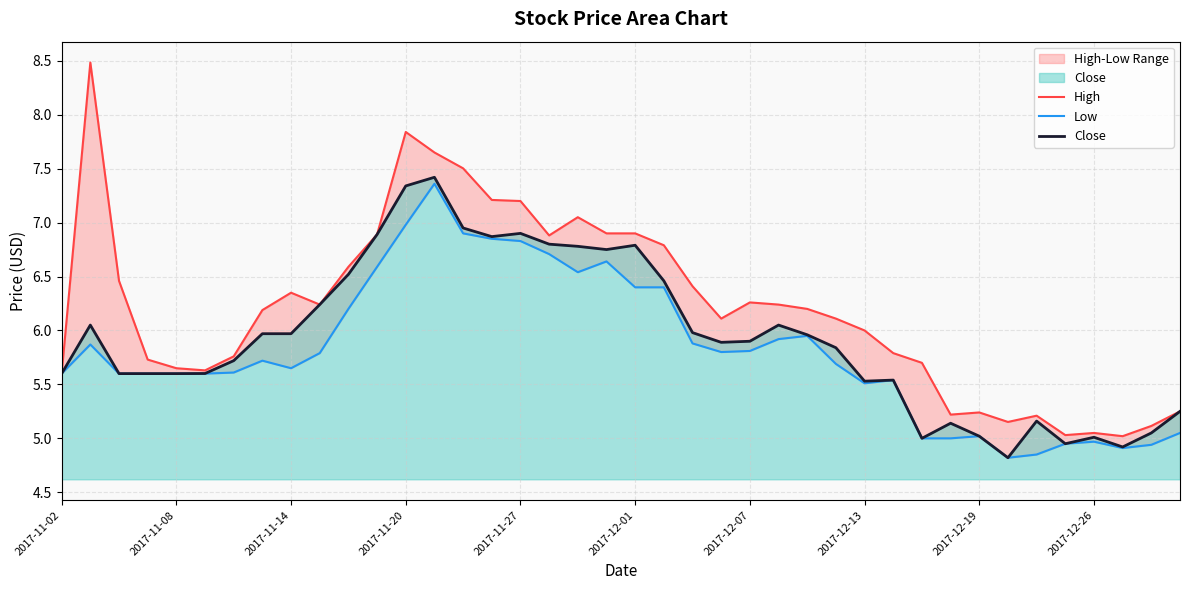

What is the highest value of the Close series?

7.4